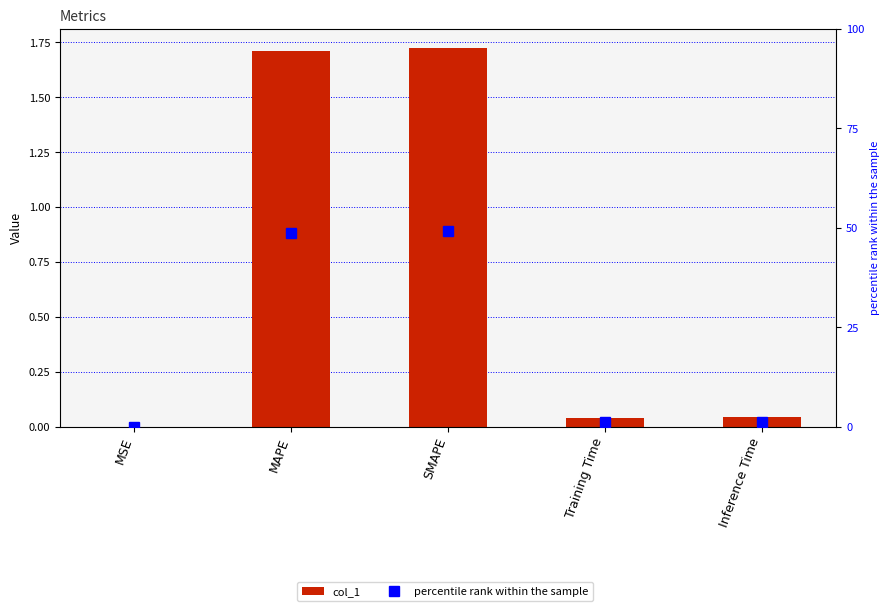

List the labels in order of col_1 value, smallest first.

MSE, Training Time, Inference Time, MAPE, SMAPE